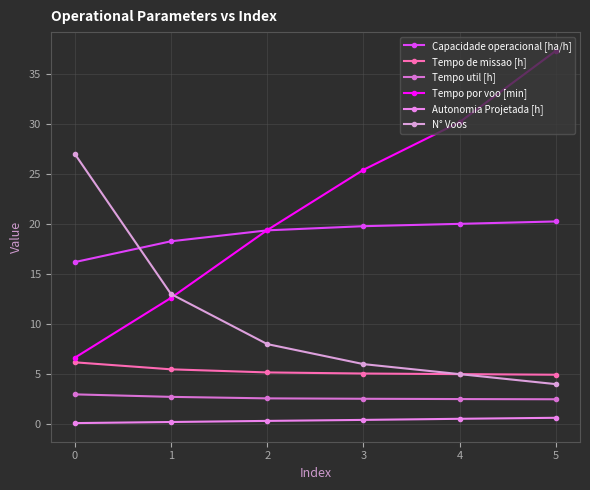

Read the Capacidade operacional [ha/h] value at 1.

18.3